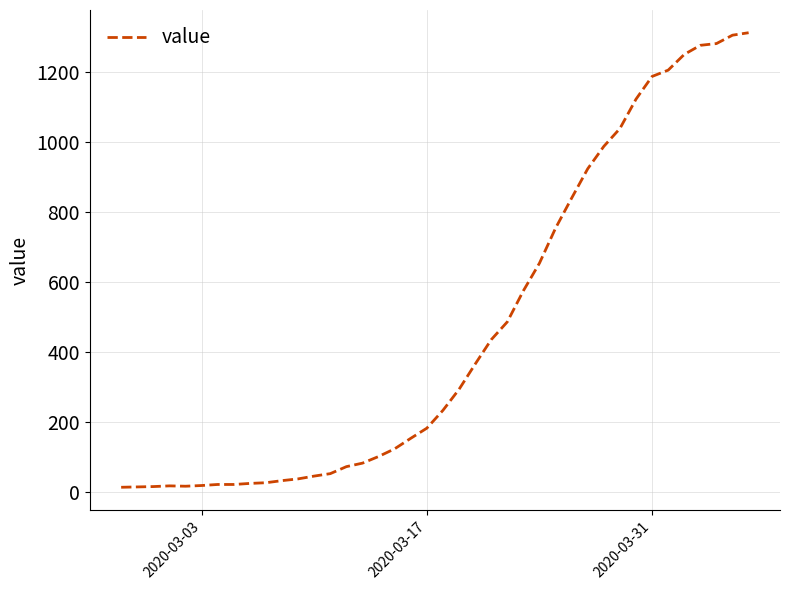

How many lines are shown in the chart?

1